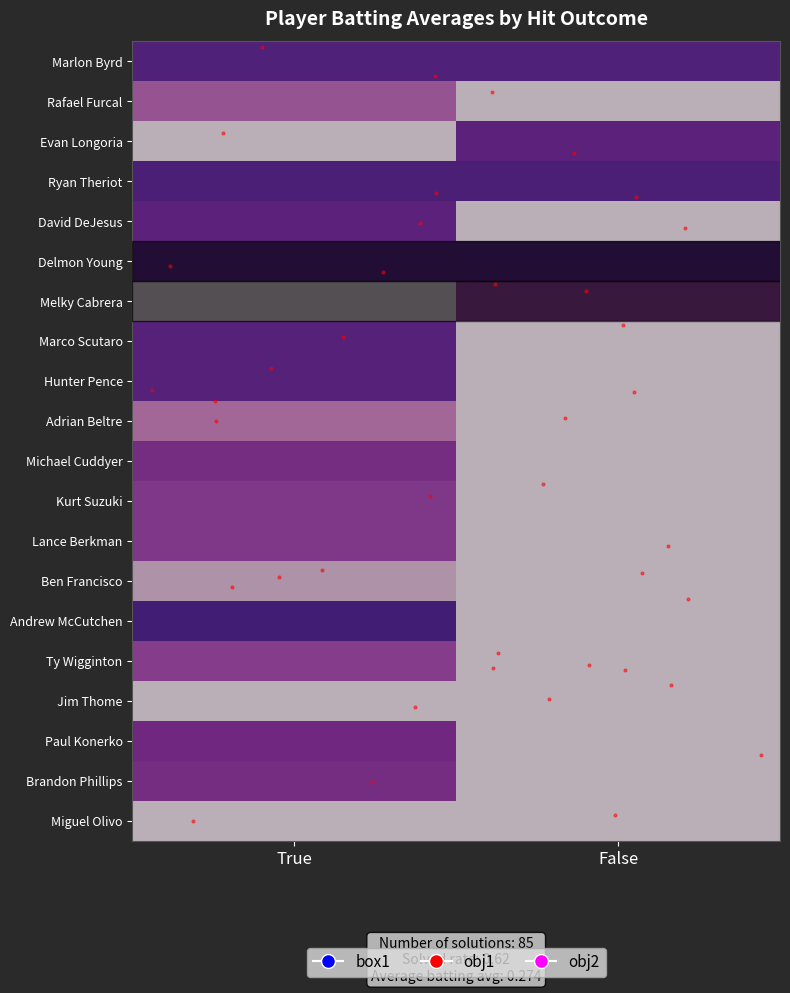

Which series has the largest range (max minus min)?

Andrew McCutchen